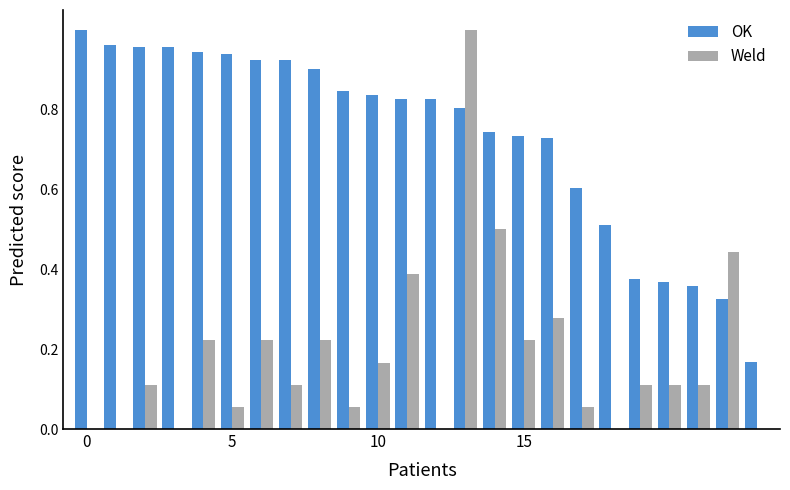

What is the sum of all OK values?

17.6